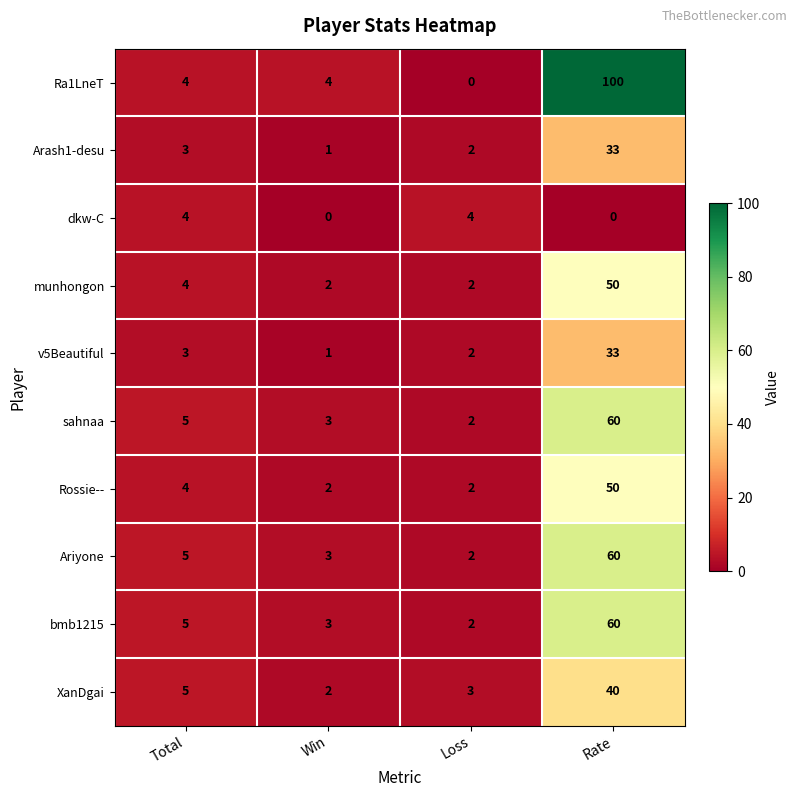

Rank the categories by Arash1-desu value from lowest to highest.

Win, Loss, Total, Rate